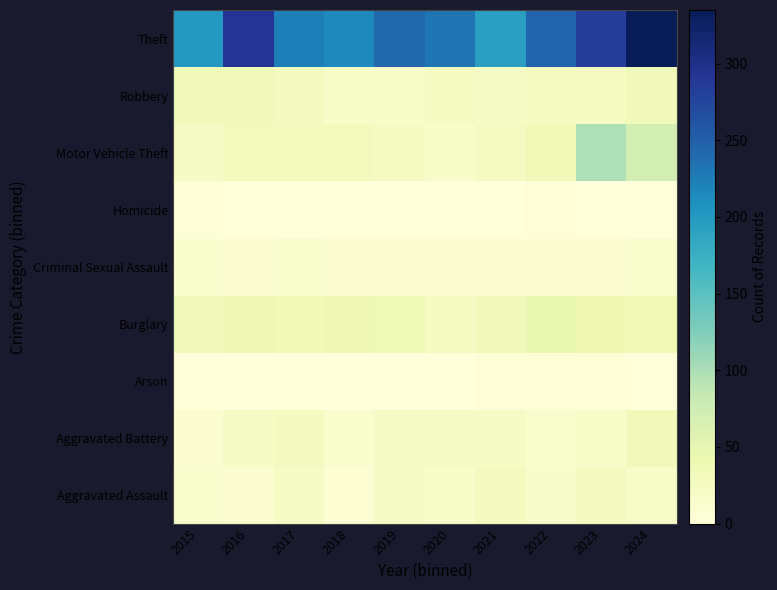

At 2015, list the series in order from largest to smallest.

Theft, Robbery, Burglary, Motor Vehicle Theft, Aggravated Assault, Criminal Sexual Assault, Aggravated Battery, Homicide, Arson